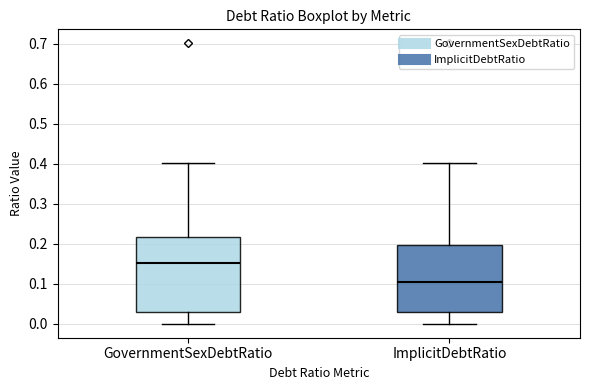

Reading left to right, transcribe this box plot: for each box, give where its median line is, the range the box spans, and where its two whiskers end, as read against the y-axis. The values are not printed on the chart, so give them approximately, as read against the axis.

GovernmentSexDebtRatio: median 0.15, box 0.03 to 0.22, whiskers 0.00 to 0.40
ImplicitDebtRatio: median 0.11, box 0.03 to 0.20, whiskers 0.00 to 0.40